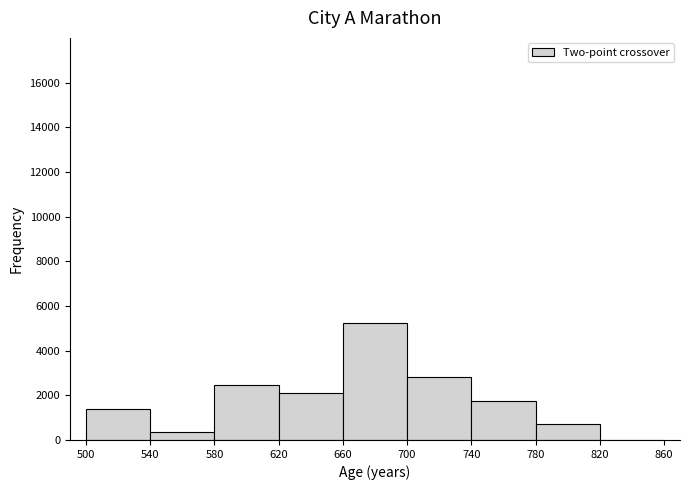

Reading left to right, transcribe this chart: for each bar, give the range it covers on the x-axis and its height. The values are not printed on the chart, so give them approximately, as read against the axis.

500 to 540: 1400
540 to 580: 400
580 to 620: 2400
620 to 660: 2200
660 to 700: 5200
700 to 740: 2800
740 to 780: 1800
780 to 820: 800
820 to 860: 0